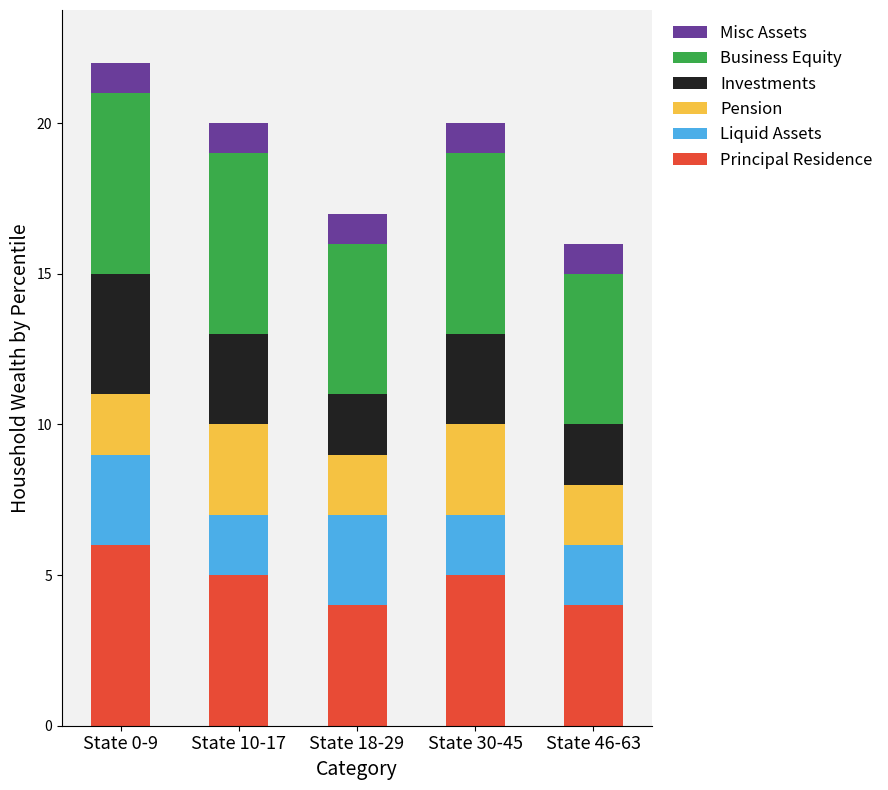

What is the lowest value of the Principal Residence series?

4